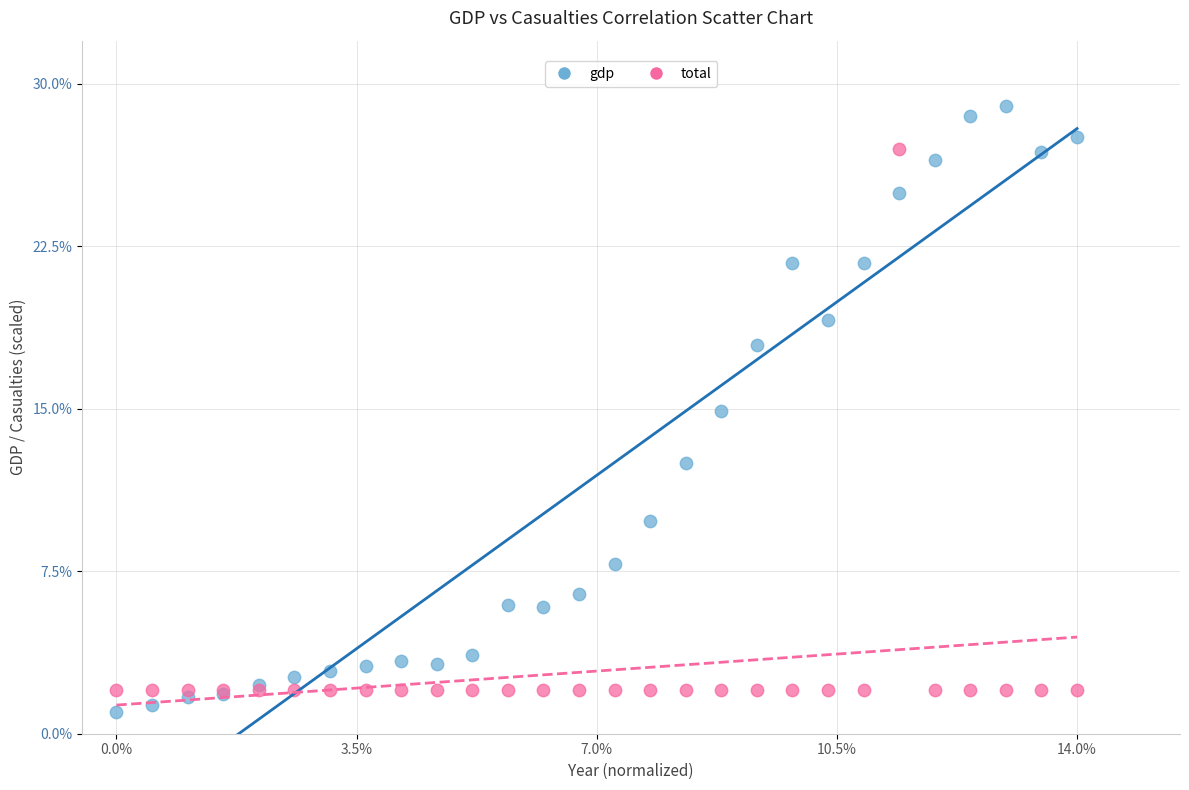

What are all the series names shown in the legend?

gdp, total